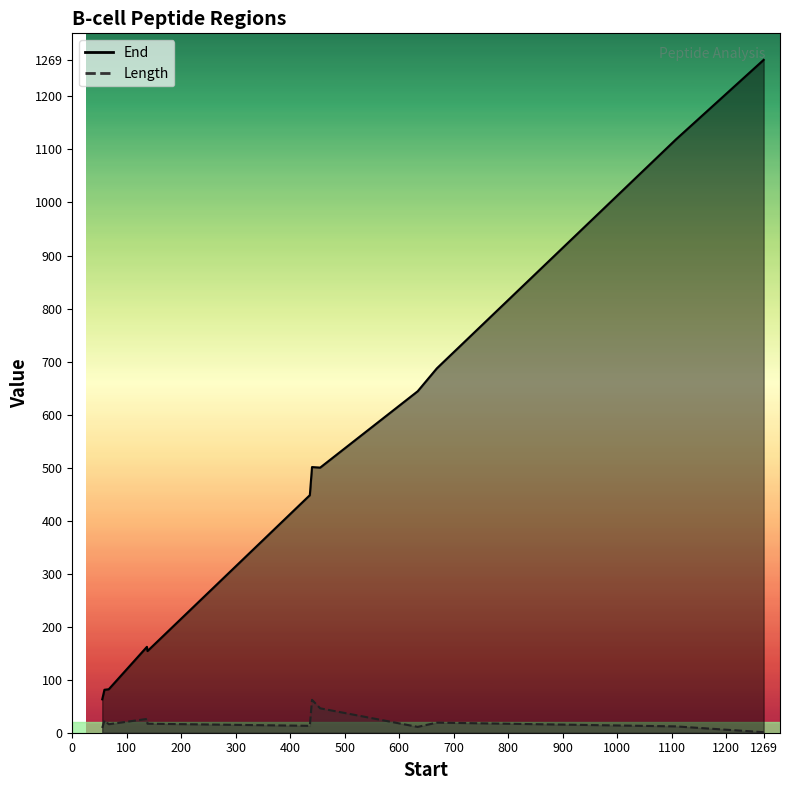

What is the average value of the Length series?

20